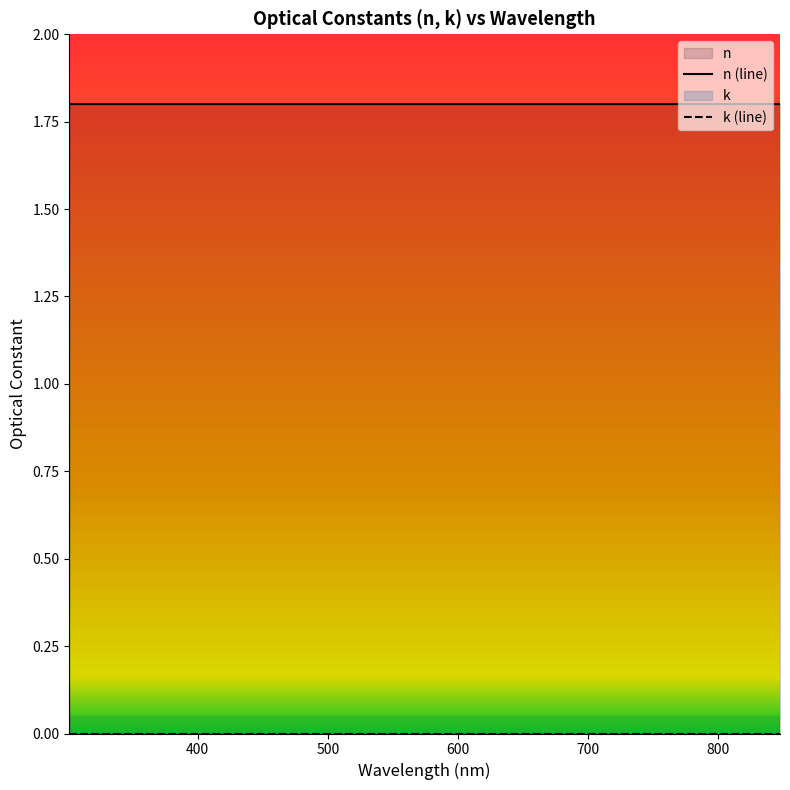

Reading left to right, transcribe all the data shown in this chart.

n: 0=1.8	1=1.8	2=1.8	3=1.8	4=1.8	5=1.8	6=1.8	7=1.8	8=1.8	9=1.8	10=1.8	11=1.8	12=1.8	13=1.8	14=1.8	15=1.8	16=1.8	17=1.8	18=1.8	19=1.8
k: 0=0.0	1=0.0	2=0.0	3=0.0	4=0.0	5=0.0	6=0.0	7=0.0	8=0.0	9=0.0	10=0.0	11=0.0	12=0.0	13=0.0	14=0.0	15=0.0	16=0.0	17=0.0	18=0.0	19=0.0